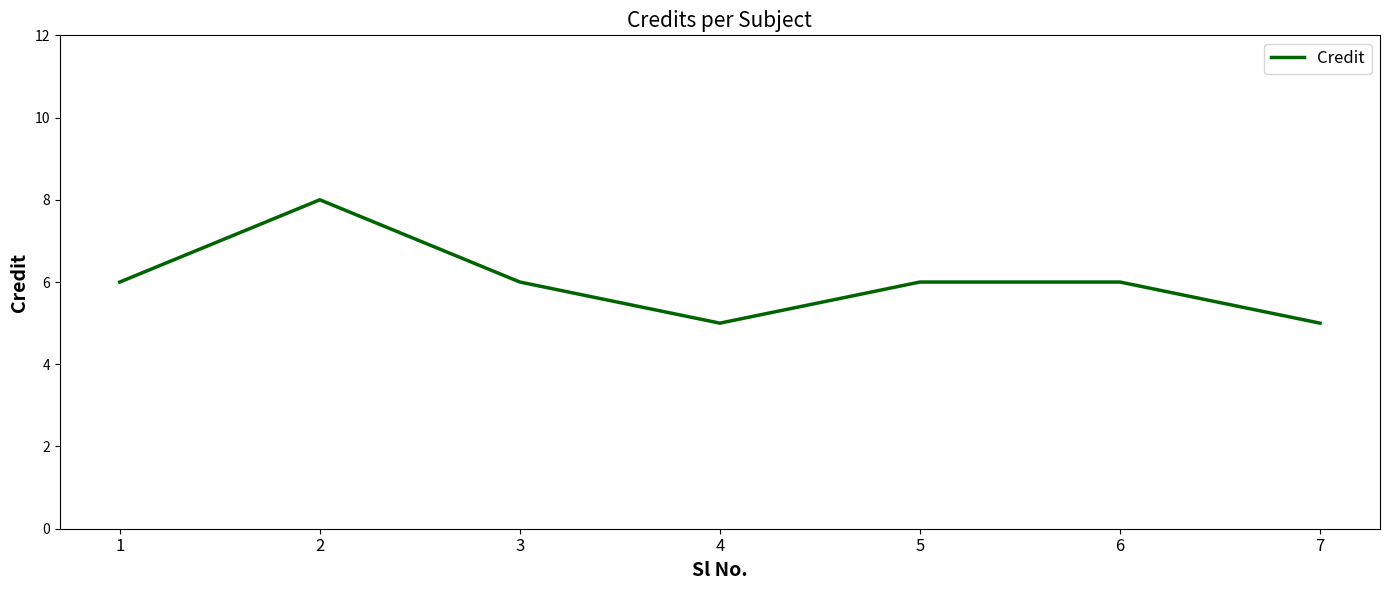

Which label corresponds to the largest value in the chart?

2